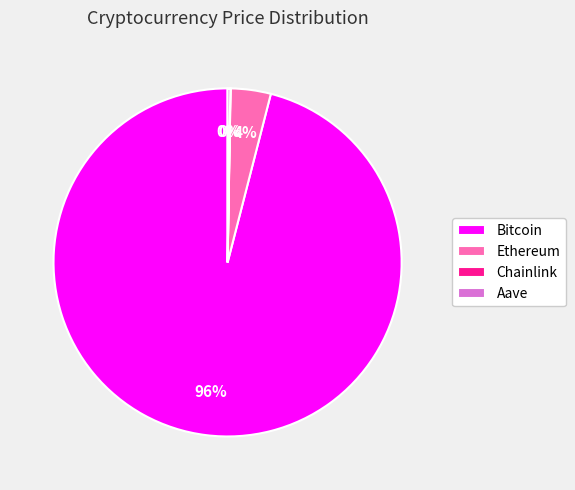

To the nearest percent, what is the average slice percentage?

25%